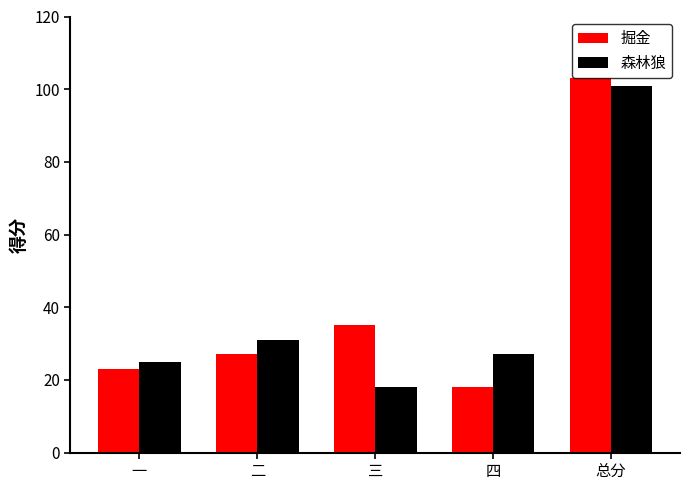

What is the highest value of the 森林狼 series?

101